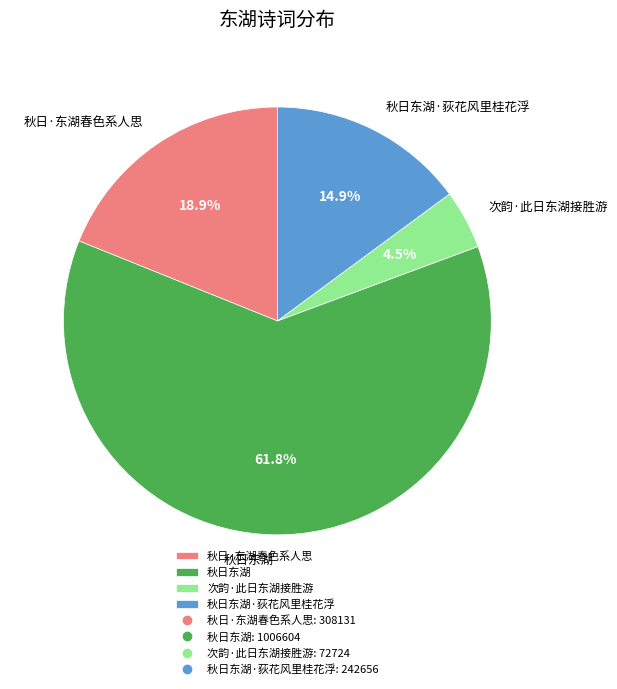

Count the number of slices in the pie.

4